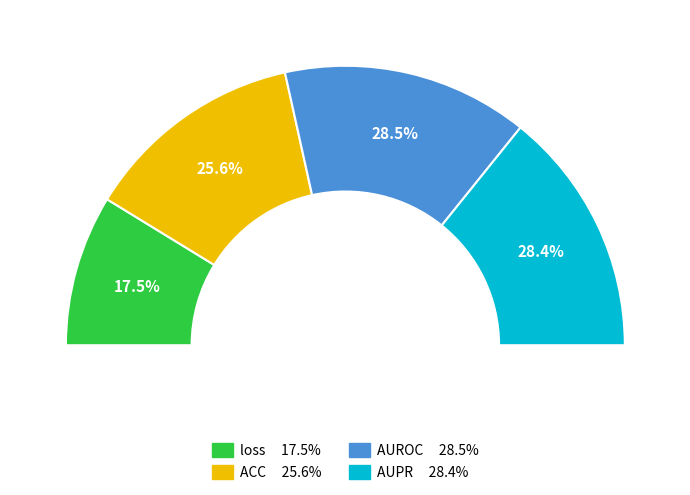

How many slices are in this pie chart?

4